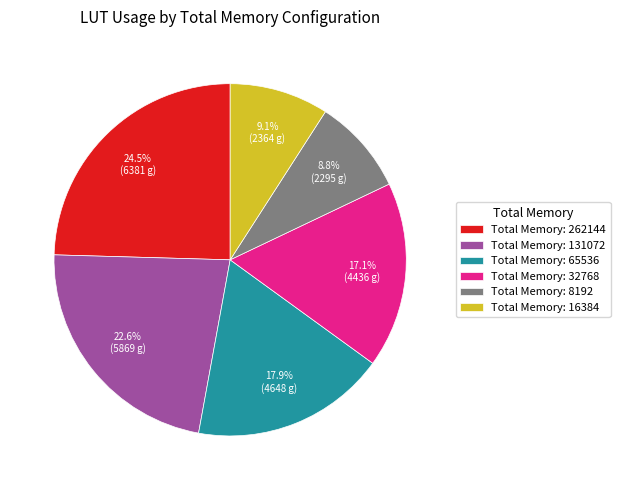

What is the ratio of the value at Total Memory: 262144 to the value at Total Memory: 131072?

1.1